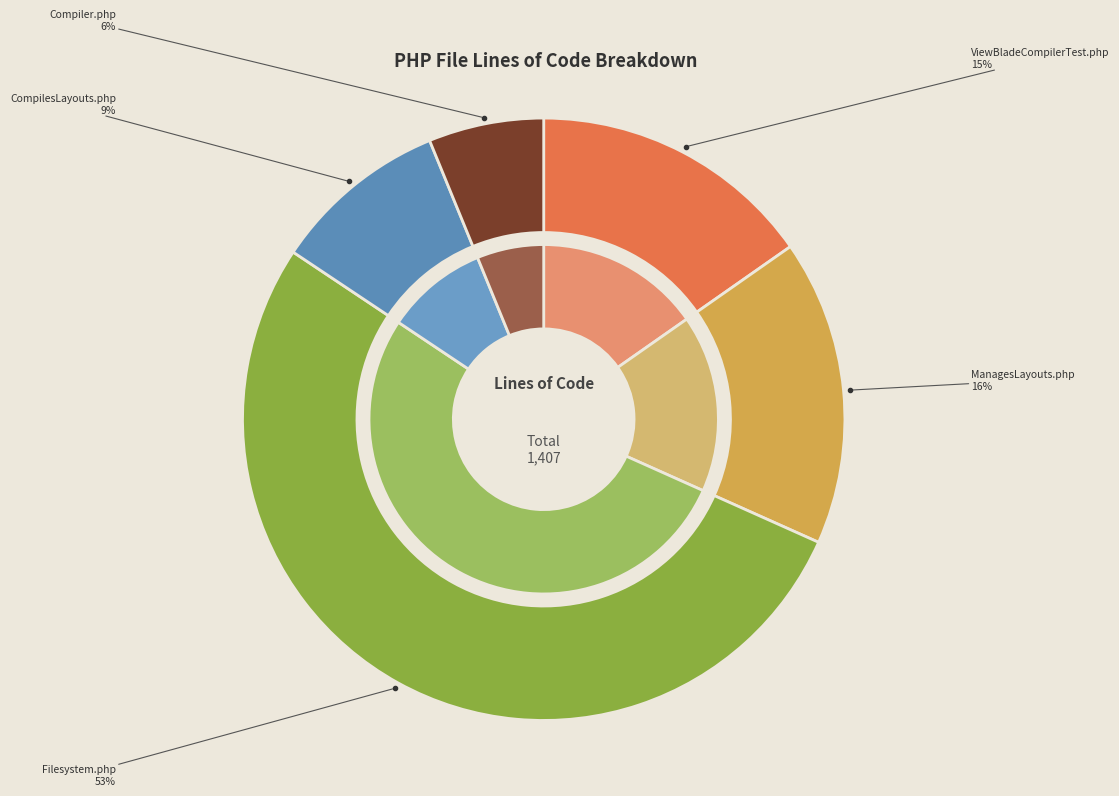

Count the number of slices in the pie.

5